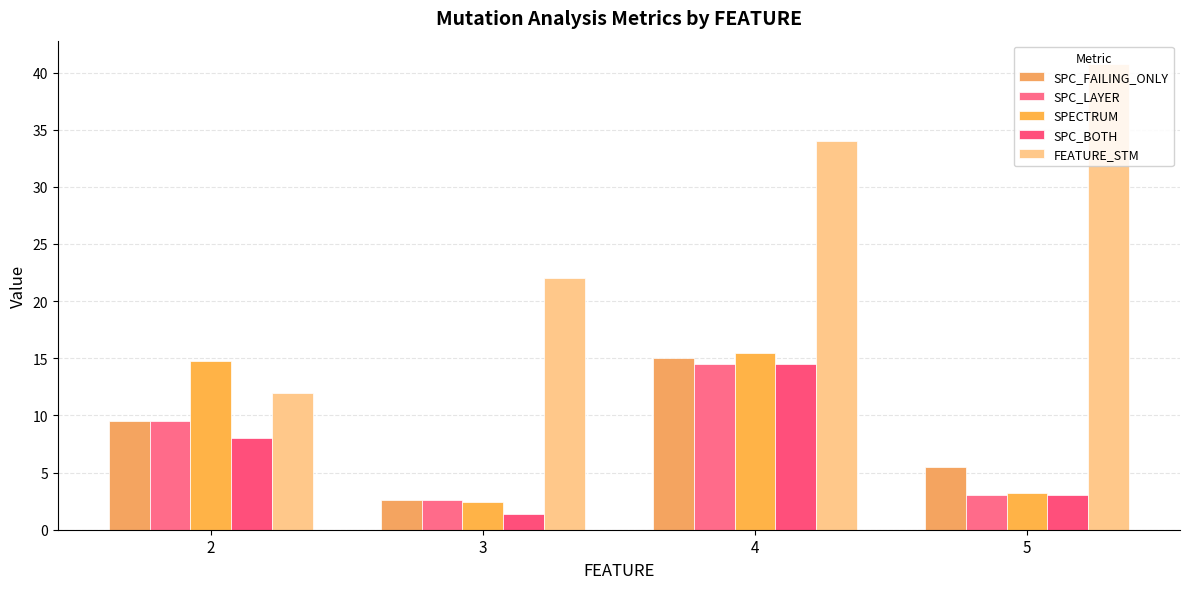

How many groups of bars are there?

4